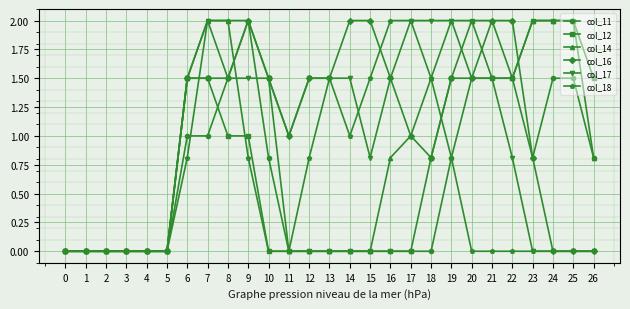

True or false: col_16 has more than 0 points higher than both neighbors.

True